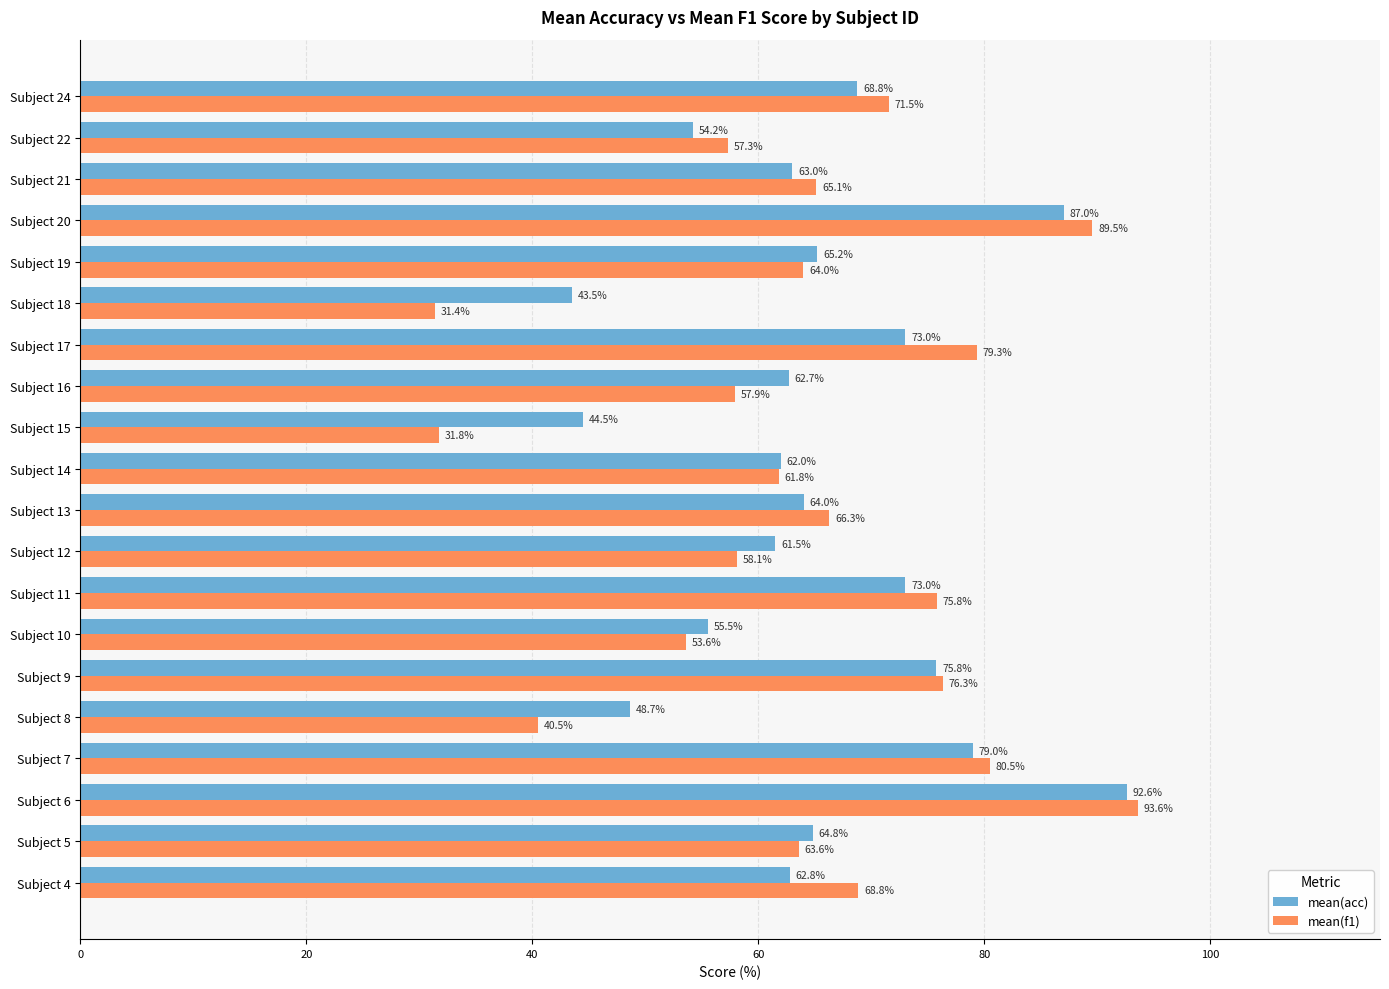

What is the average value of the mean(acc) series?

65.1